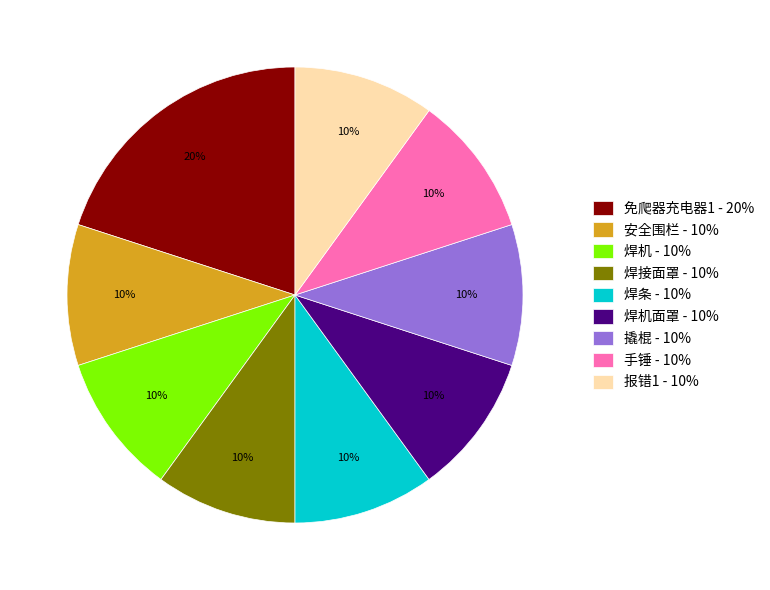

True or false: 焊机面罩 - 10% accounts for 17% of the total.

False